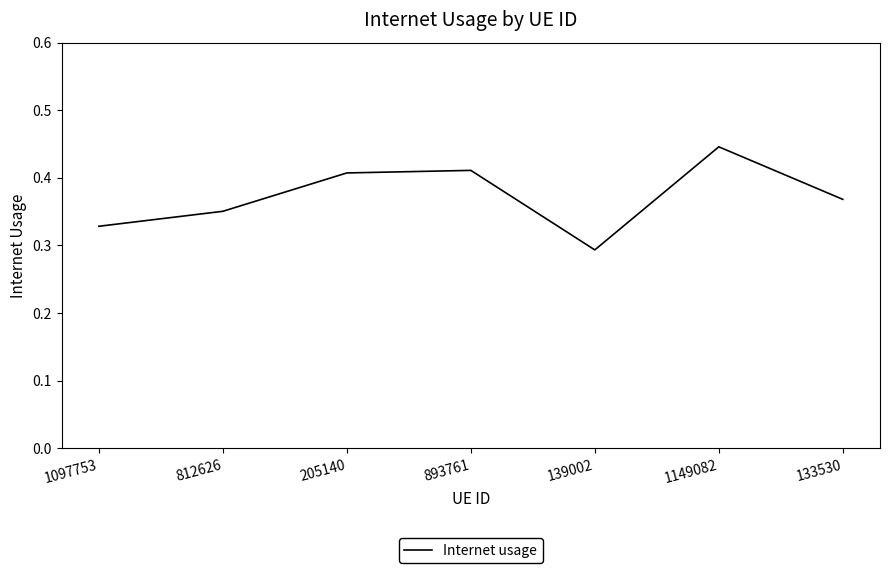

How many categories are shown in the chart?

7